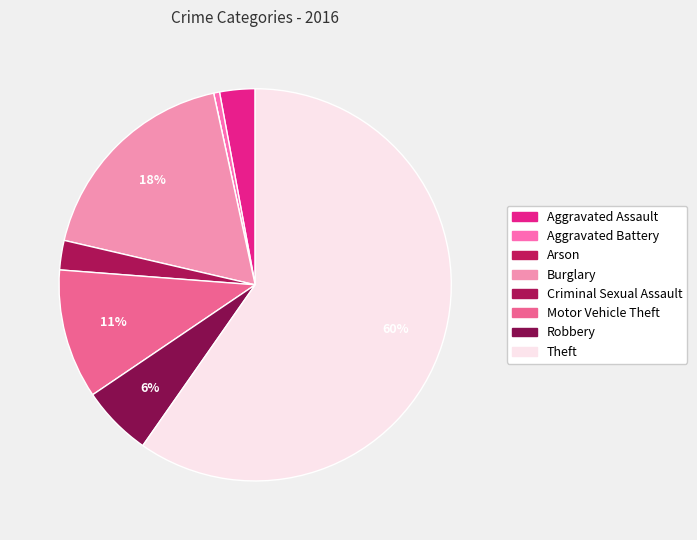

What percentage do Robbery and Aggravated Assault together represent?

8.7%